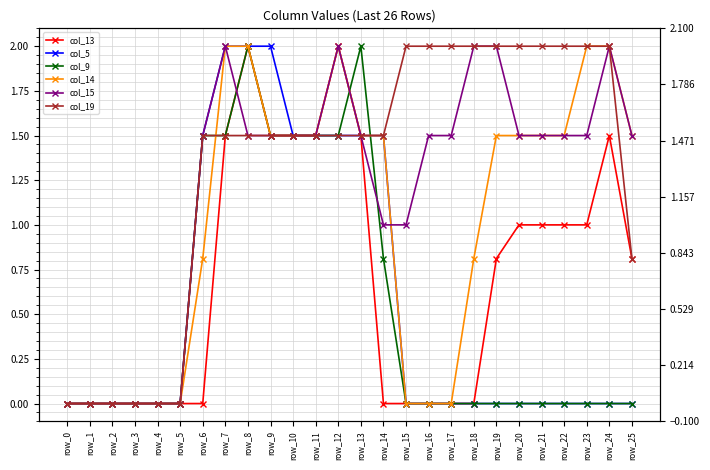

At which label is col_13 closest to 1?

row_20